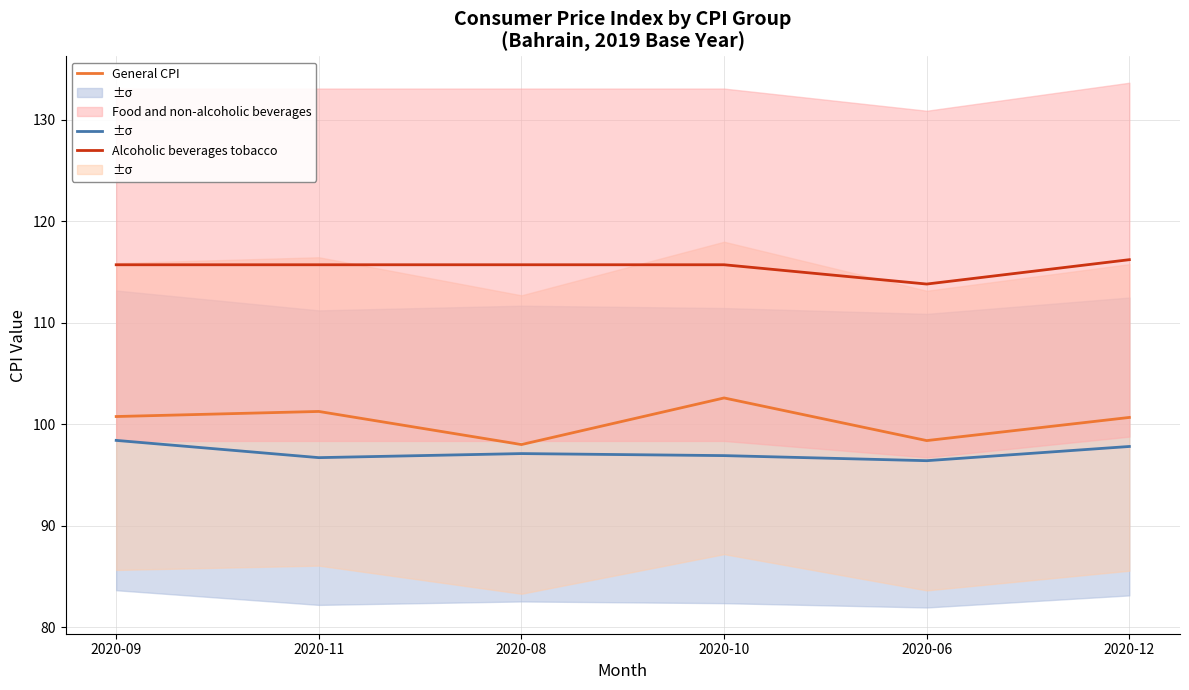

What is the value of the Food and non-alcoholic beverages point at the 2nd from the left?

101.2